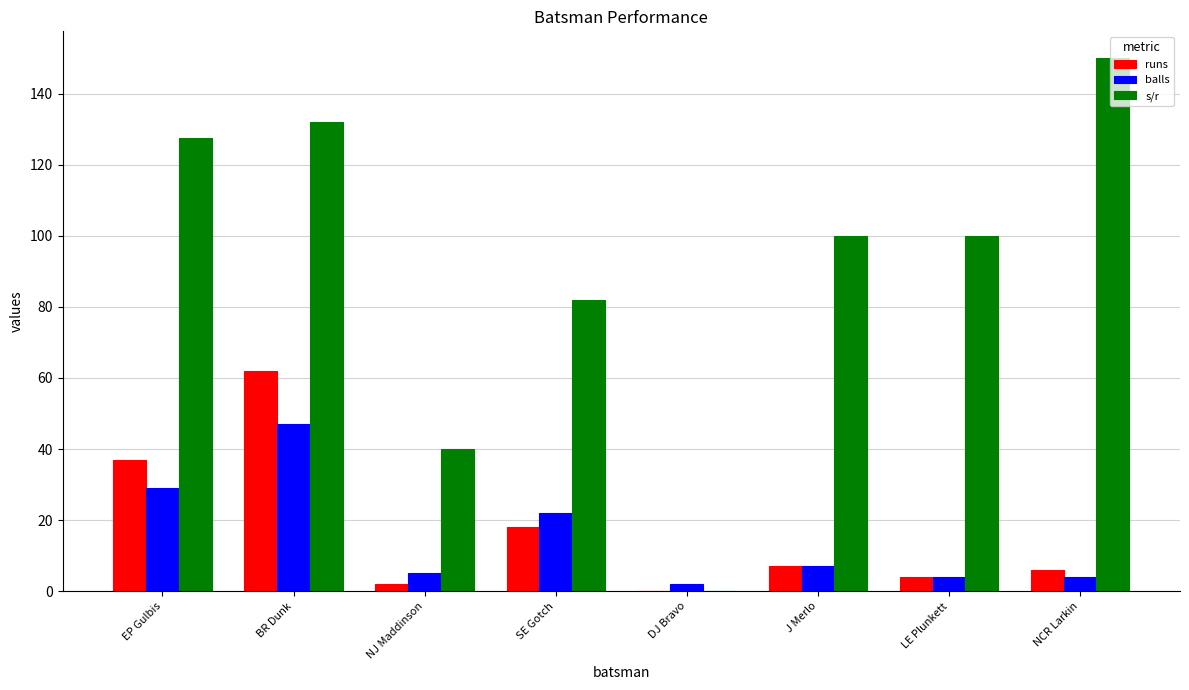

True or false: runs has a value of 100.3 at BR Dunk.

False